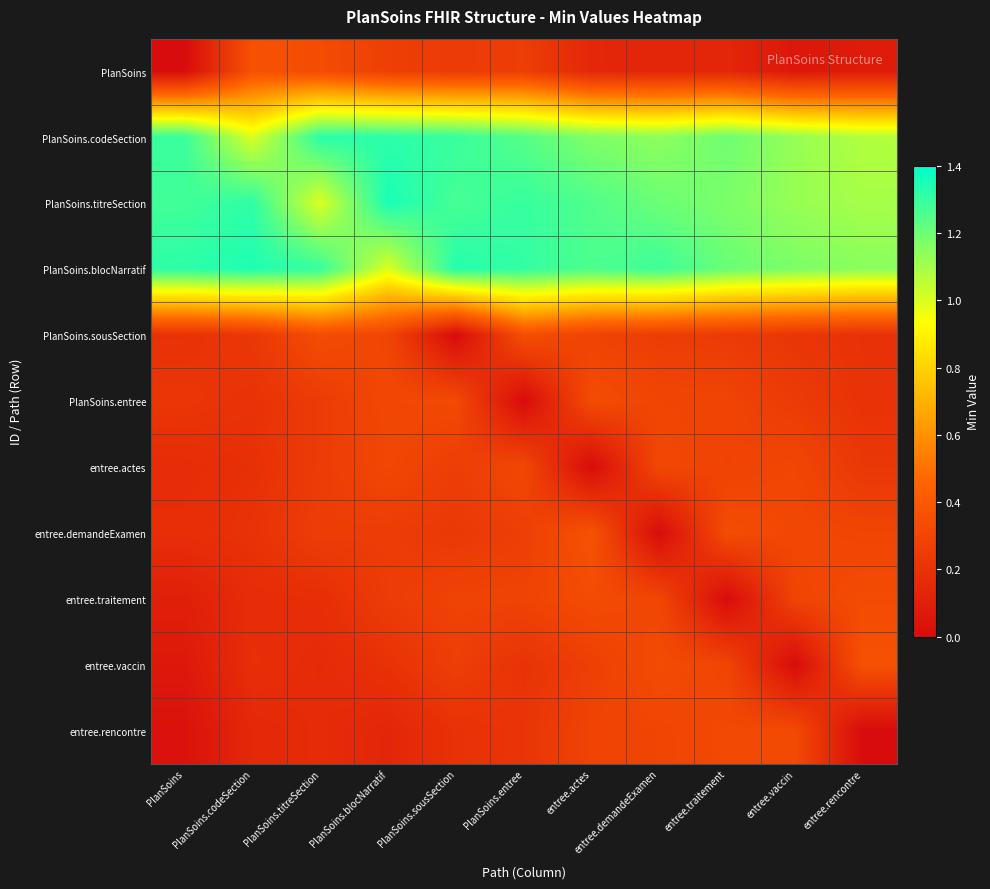

At which category is the sum across all series the highest?

PlanSoins.entree